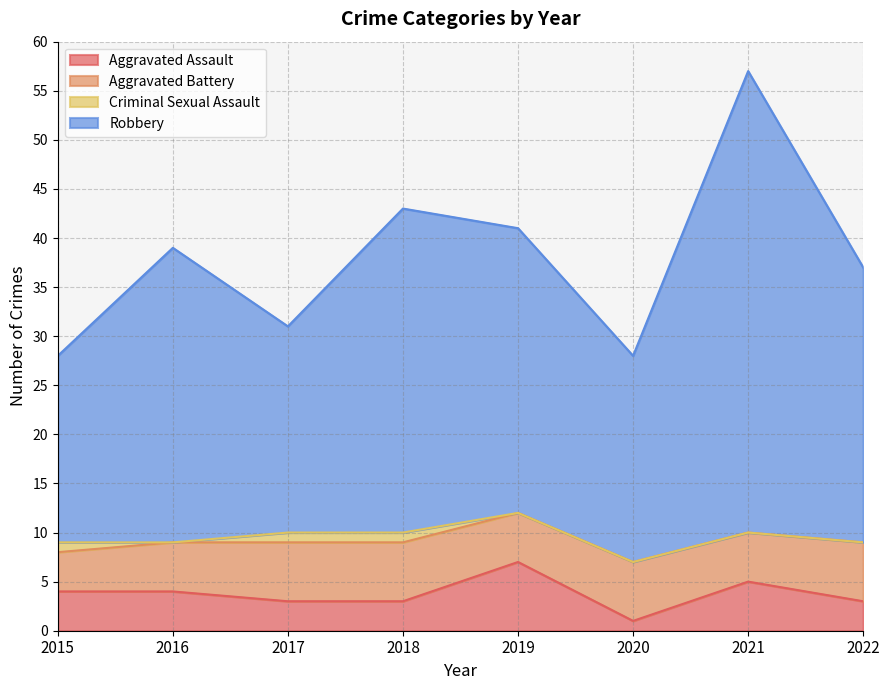

In Aggravated Assault, how many points are higher than both neighbors (excluding endpoints)?

2